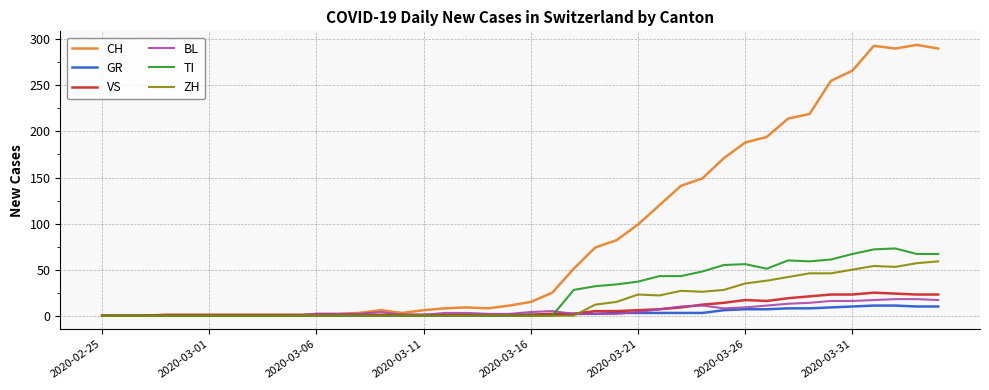

Which series has the largest total across all categories?

CH